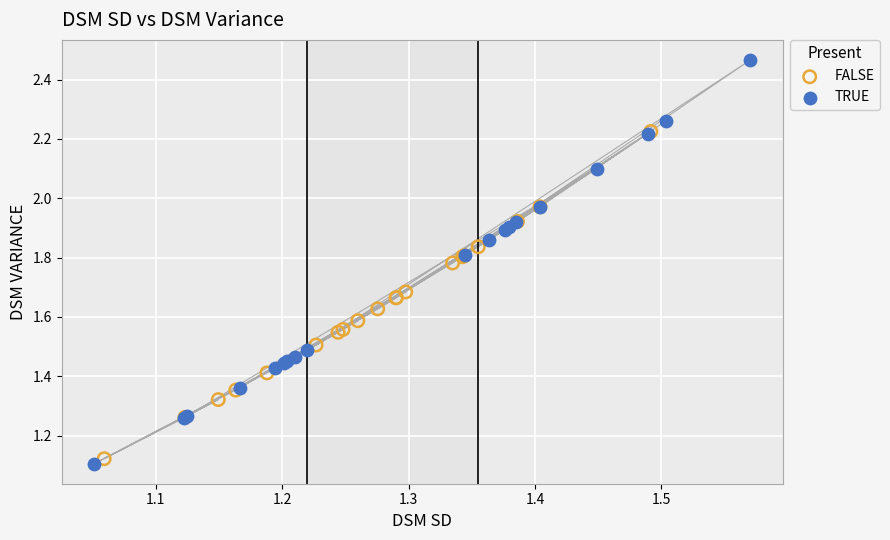

Which series has the widest spread of Y values?

TRUE